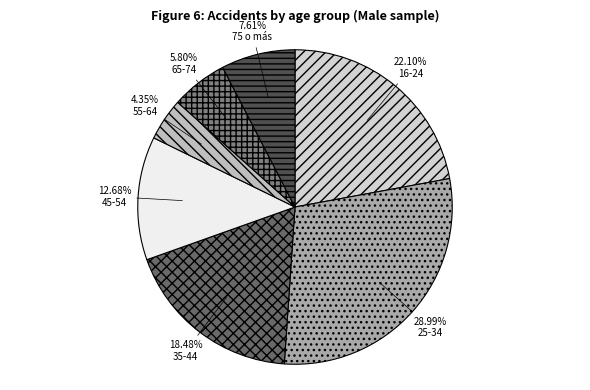

To the nearest percent, what is the combined percentage of 25-34 and 35-44?

47%